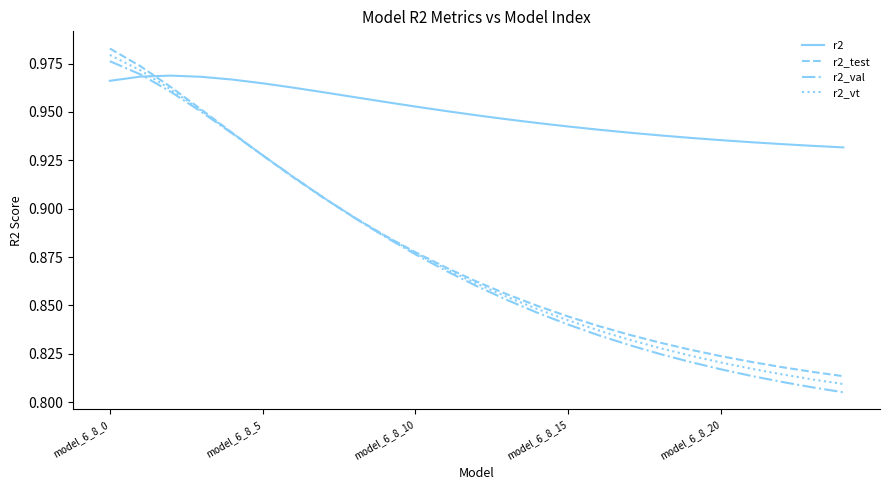

How many times do r2_test and r2 cross each other?

1